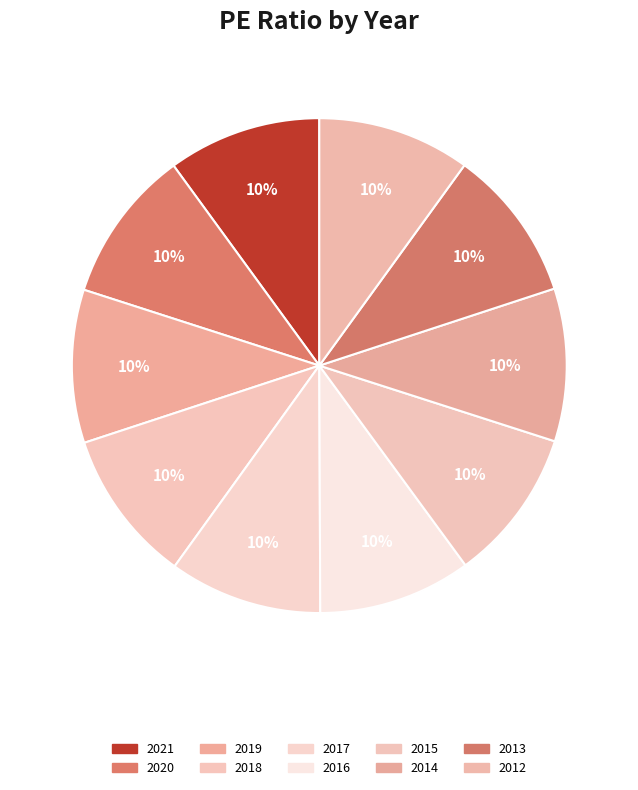

Is the sum of 2019 and 2017 greater than half?

No